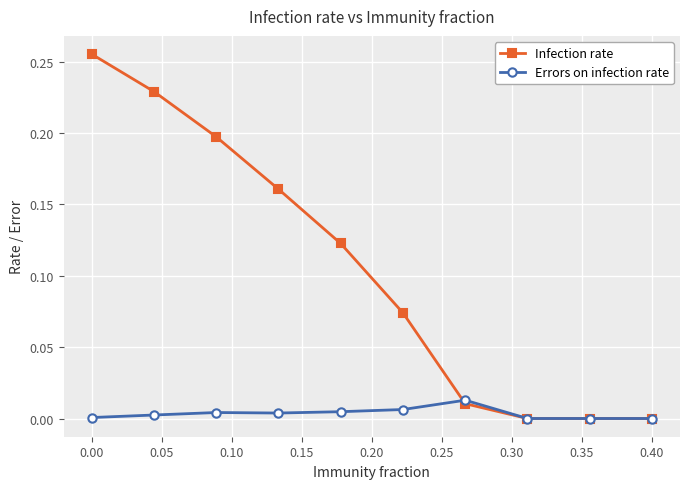

Which series has the largest range (max minus min)?

Infection rate